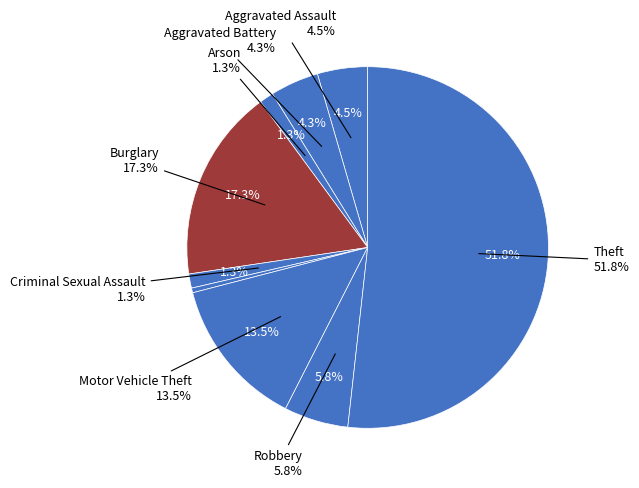

Does Robbery represent more than half of the total?

No